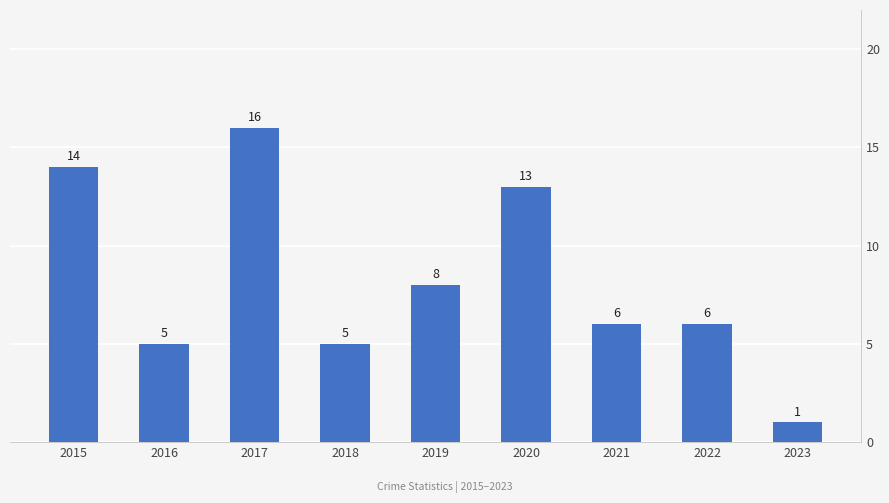

Which category has the highest value across all series?

2017